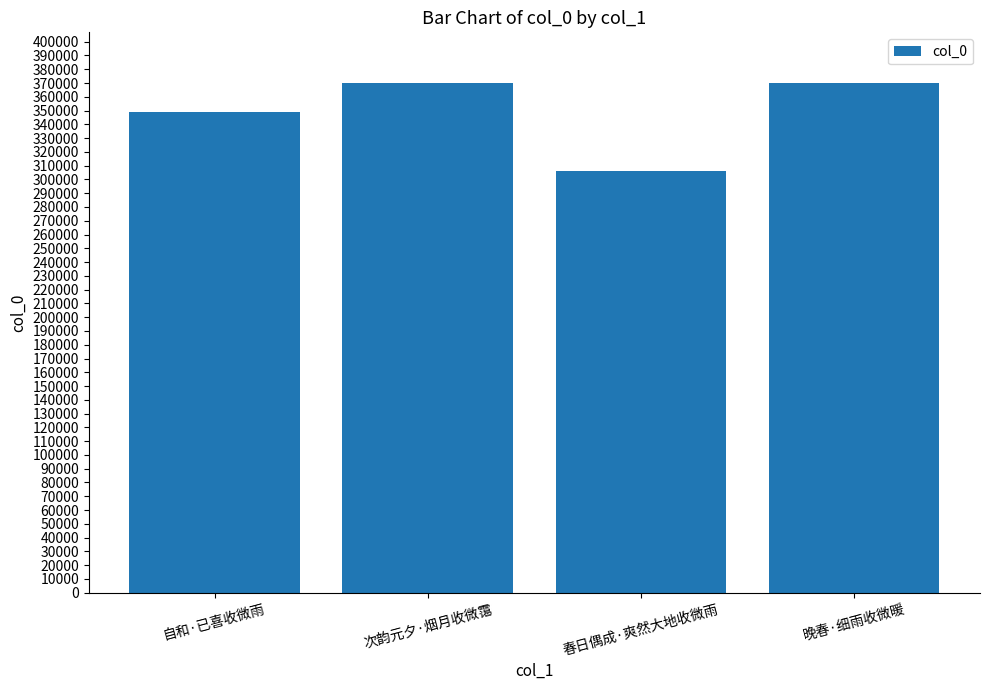

At which label is the value closest to 337868?

自和·已喜收微雨